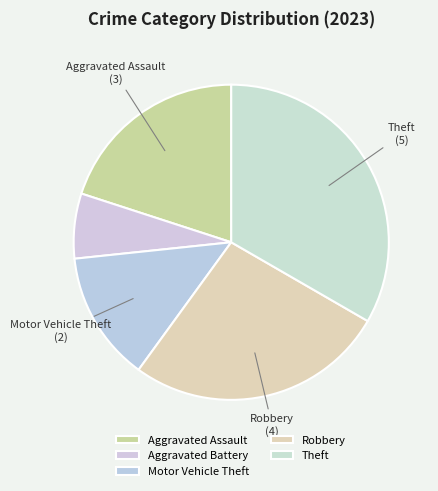

What is the largest slice in the pie chart?

Theft